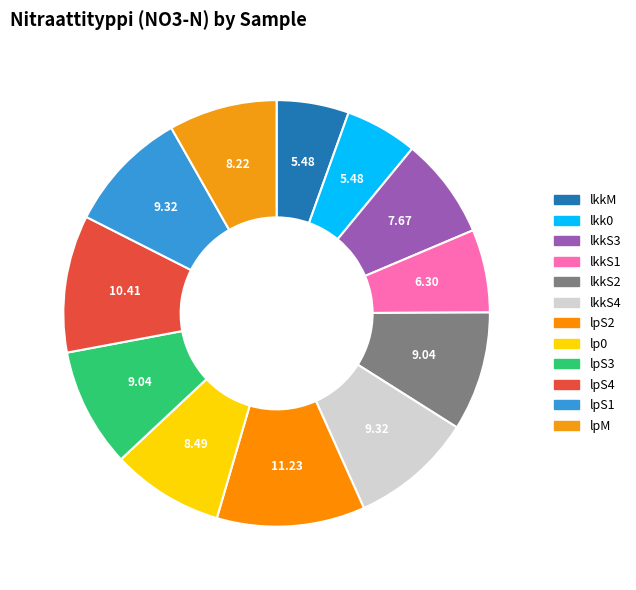

How many slices are in this pie chart?

12